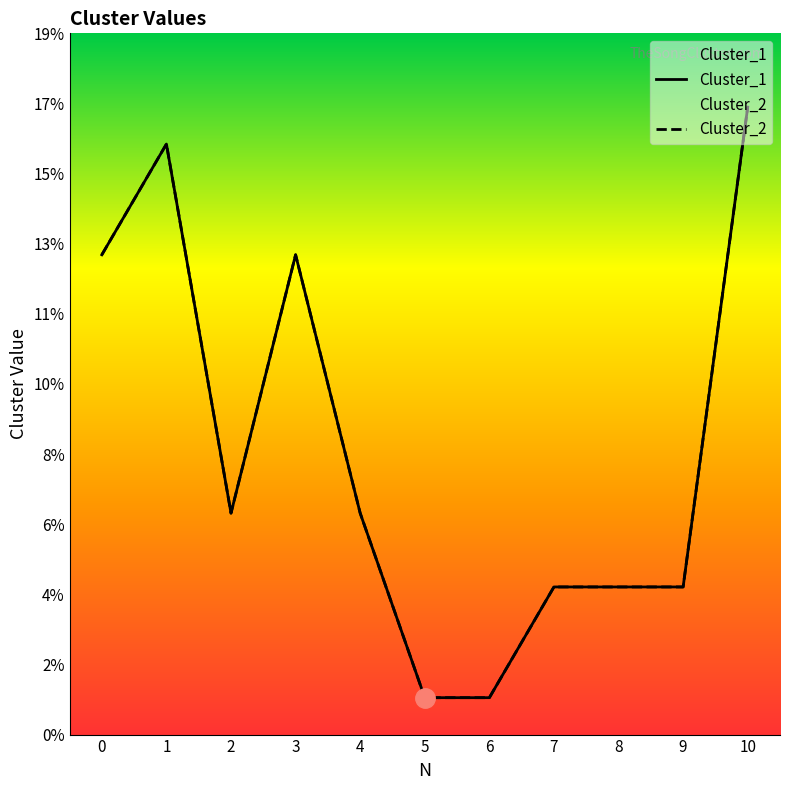

True or false: Cluster_1 and Cluster_2 cross at least once.

False